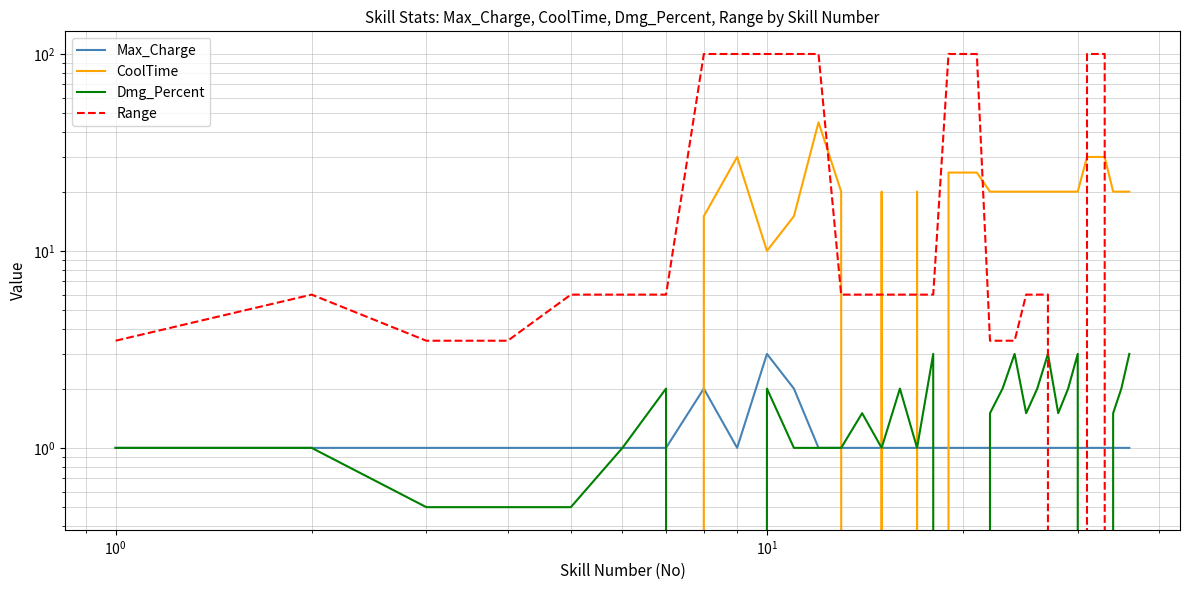

Reading right to left, list all the values displayed in this chart.

Max_Charge: 1.0	1.0	1.0	1.0	1.0	1.0	1.0	1.0	1.0	1.0	1.0	1.0	1.0	1.0	1.0	1.0	1.0	1.0	1.0	1.0	1.0	1.0	1.0	1.0	1.0	2.0	3.0	1.0	2.0	1.0	1.0	1.0	1.0	1.0	1.0	1.0
CoolTime: 20.0	20.0	20.0	30.0	30.0	30.0	20.0	20.0	20.0	20.0	20.0	20.0	20.0	20.0	20.0	25.0	25.0	25.0	0.0	20.0	0.0	20.0	0.0	20.0	45.0	15.0	10.0	30.0	15.0	0.0	0.0	0.0	0.0	0.0	0.0	0.0
Dmg_Percent: 3.0	2.0	1.5	0.0	0.0	0.0	3.0	2.0	1.5	3.0	2.0	1.5	3.0	2.0	1.5	0.0	0.0	0.0	3.0	1.0	2.0	1.0	1.5	1.0	1.0	1.0	2.0	0.0	0.0	2.0	1.0	0.5	0.5	0.5	1.0	1.0
Range: 0.0	0.0	0.0	100.0	100.0	100.0	0.0	0.0	0.0	6.0	6.0	6.0	3.5	3.5	3.5	100.0	100.0	100.0	6.0	6.0	6.0	6.0	6.0	6.0	100.0	100.0	100.0	100.0	100.0	6.0	6.0	6.0	3.5	3.5	6.0	3.5